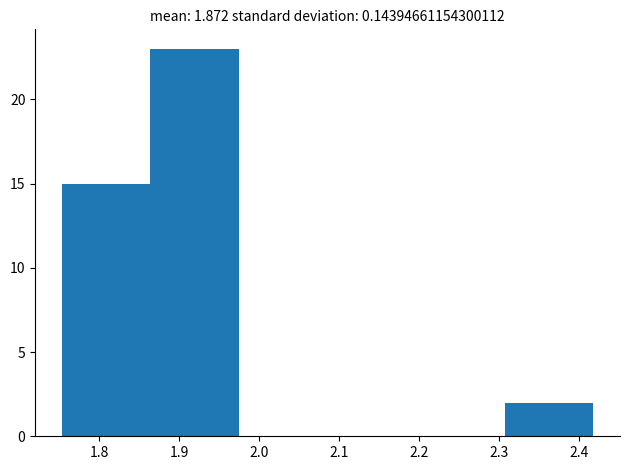

What is the height of the bar covering 1.86 to 1.98 on the x-axis? Neither the bar edges nor the heights are printed on the chart, so give them approximately, as read against the axes.

23